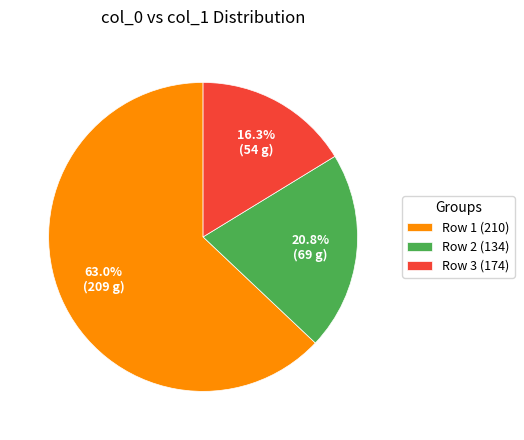

How many slices are in this pie chart?

3